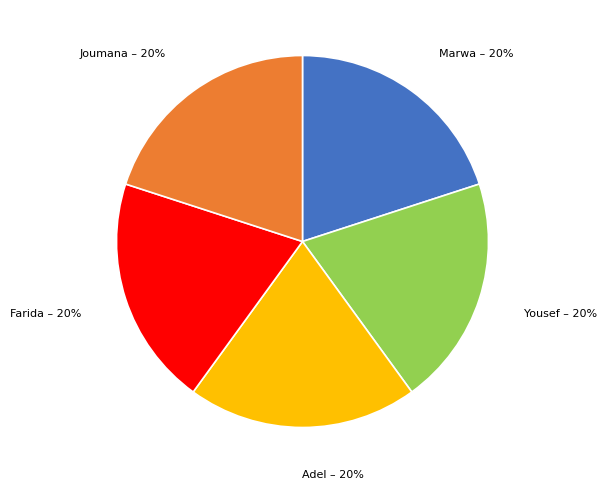

To the nearest percent, what is the average slice percentage?

20%